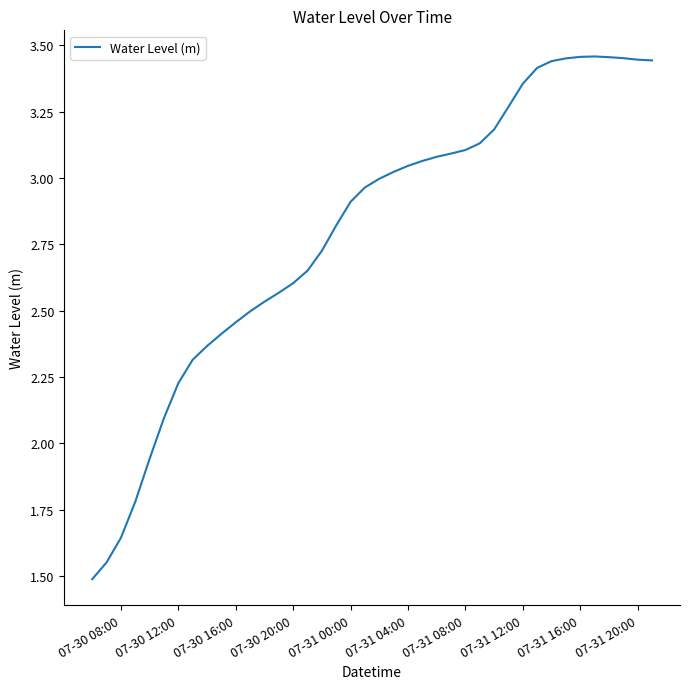

What is the smallest value displayed?

1.5